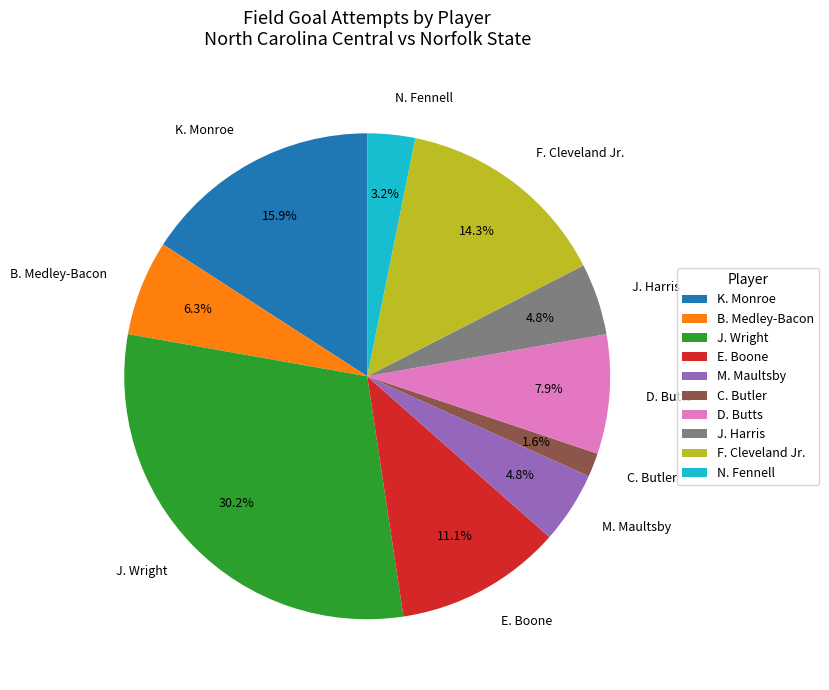

To the nearest percent, what percentage of the pie is C. Butler?

2%